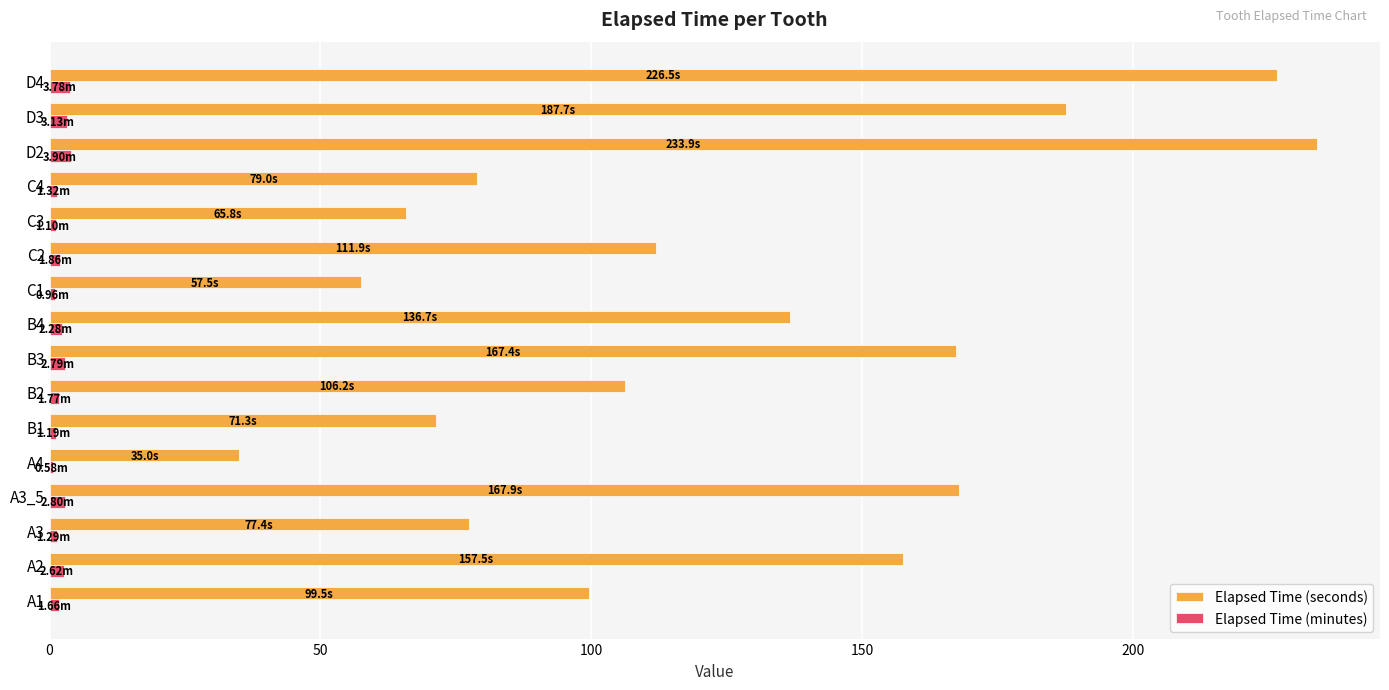

How many categories are shown in the chart?

16